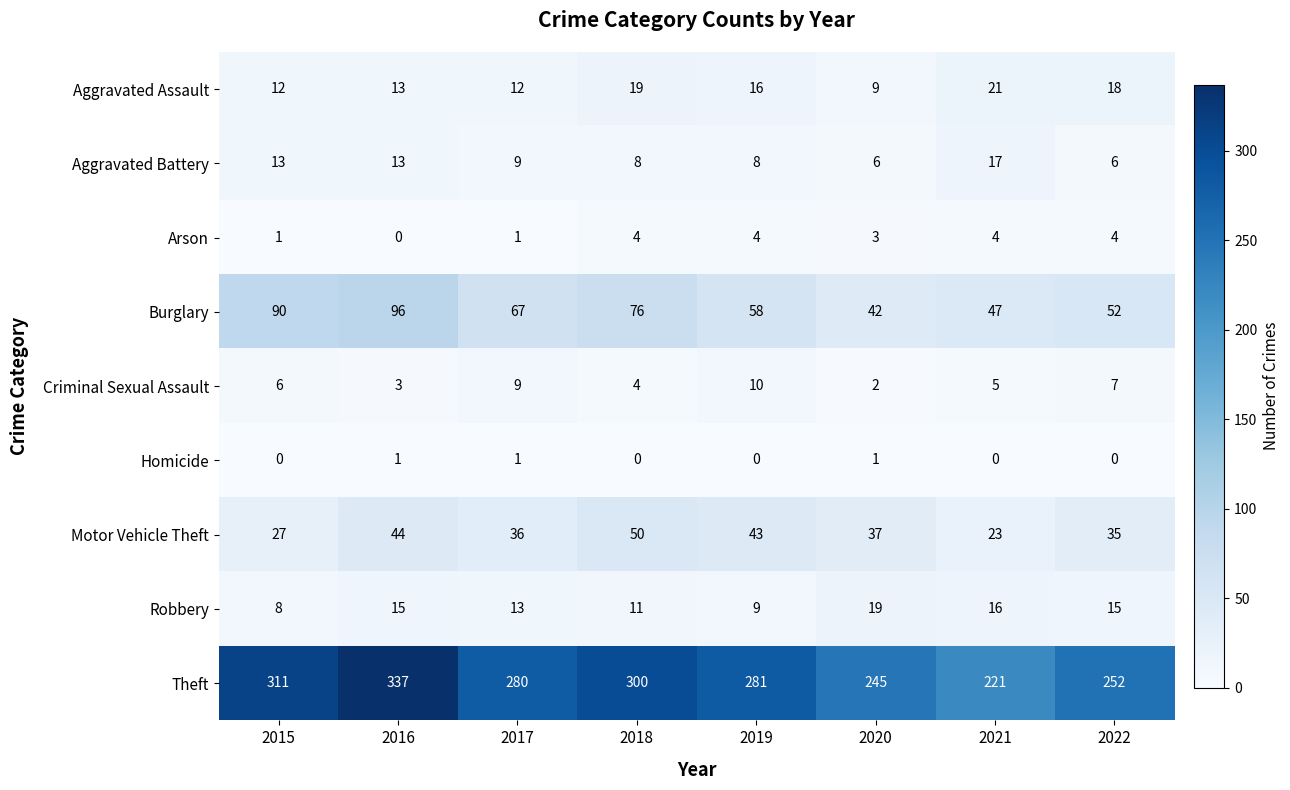

Which series has the largest total across all categories?

Theft